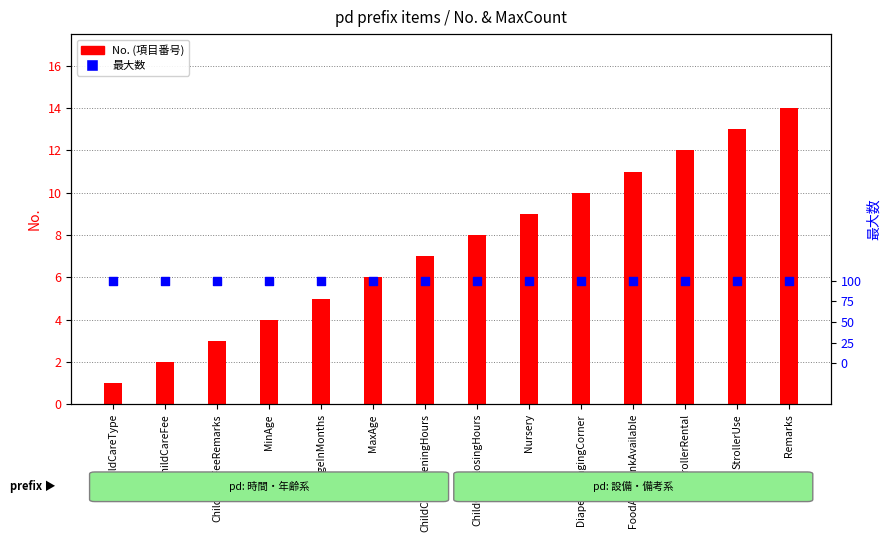

Which series contains the highest Y value?

No.